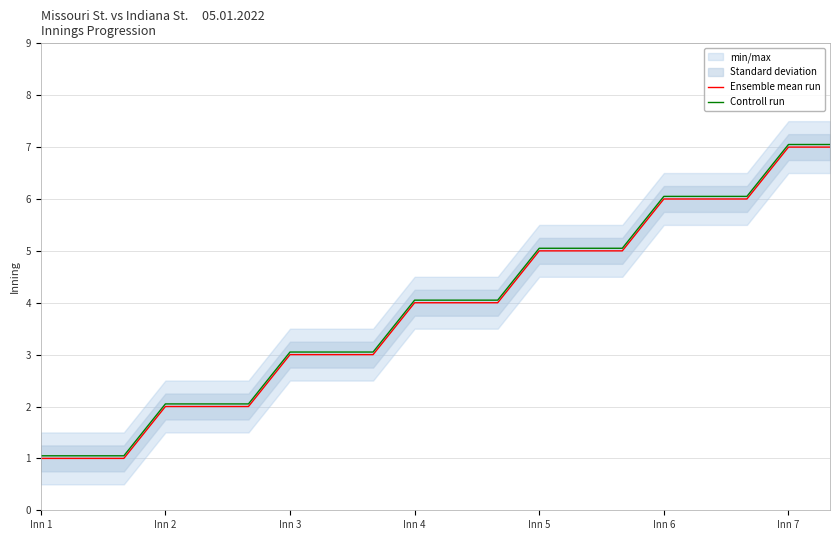

What is the minimum value for Controll run?

1.1